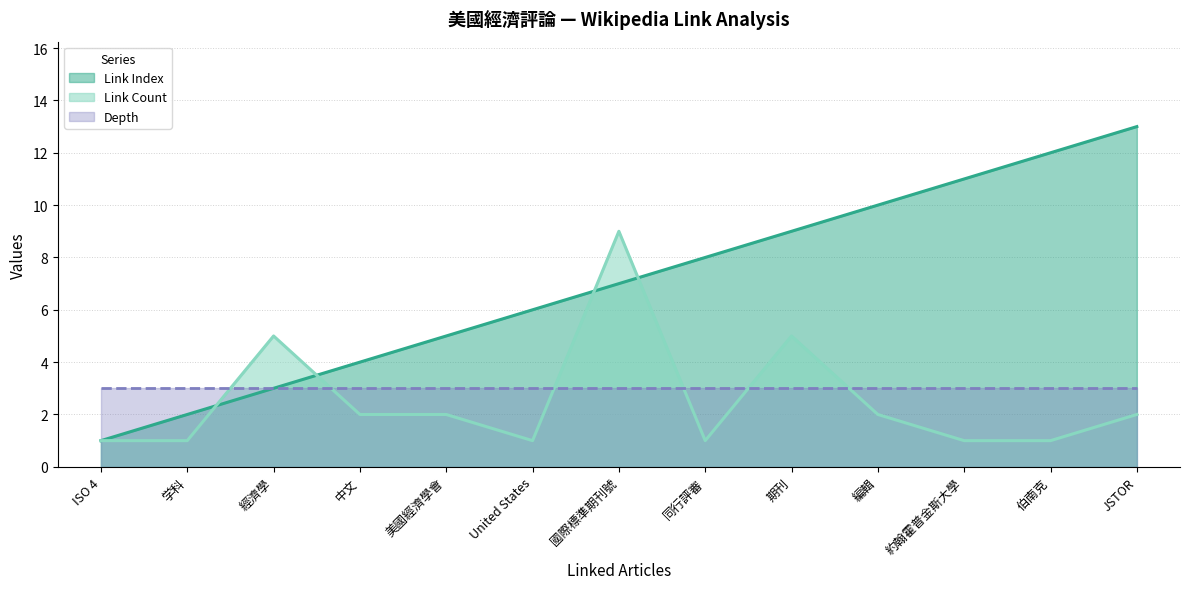

How many intersections are there between Link Count and Link Index?

4